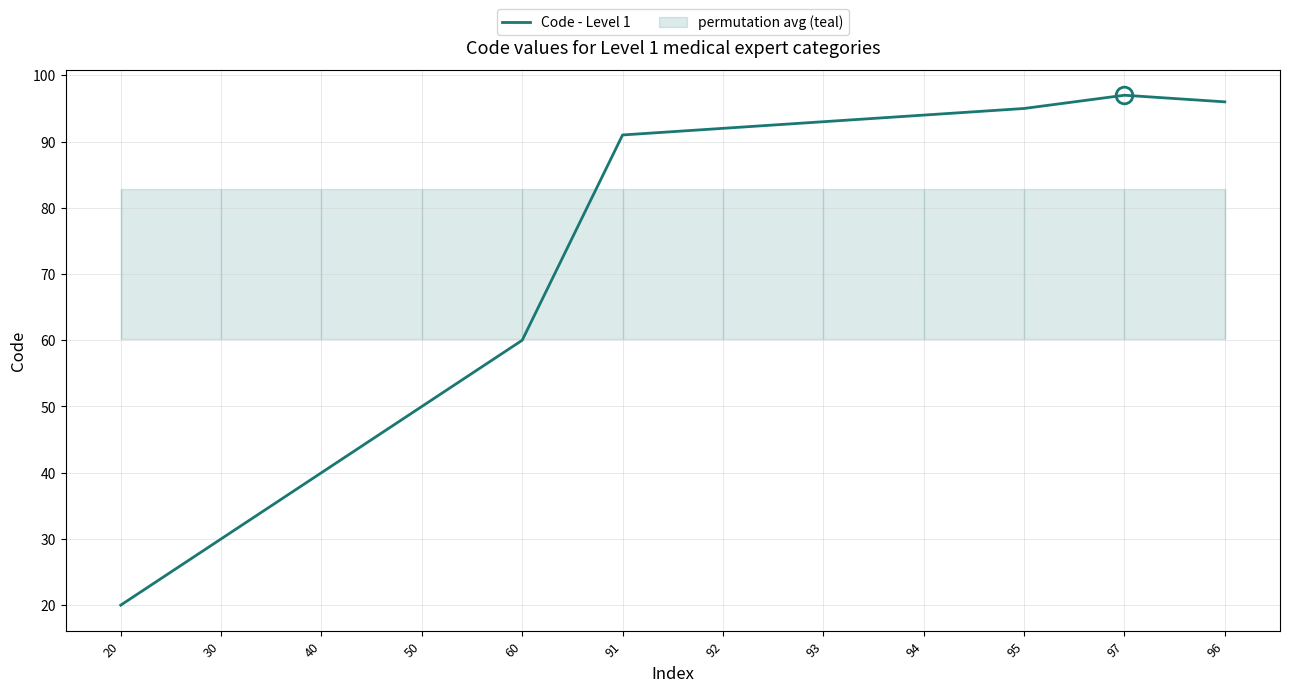

What is the average value?

72